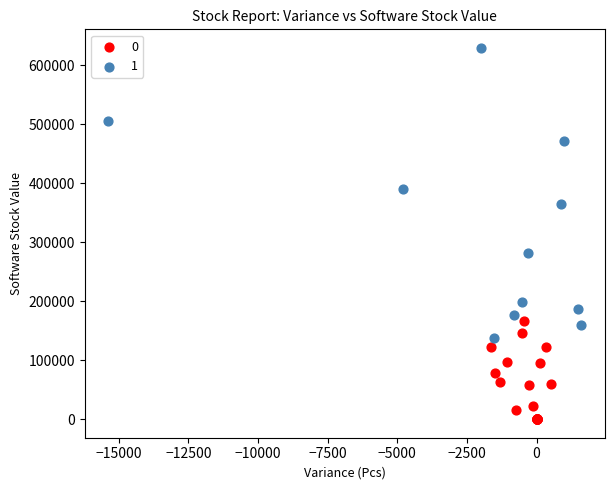

What are all the series names shown in the legend?

0, 1